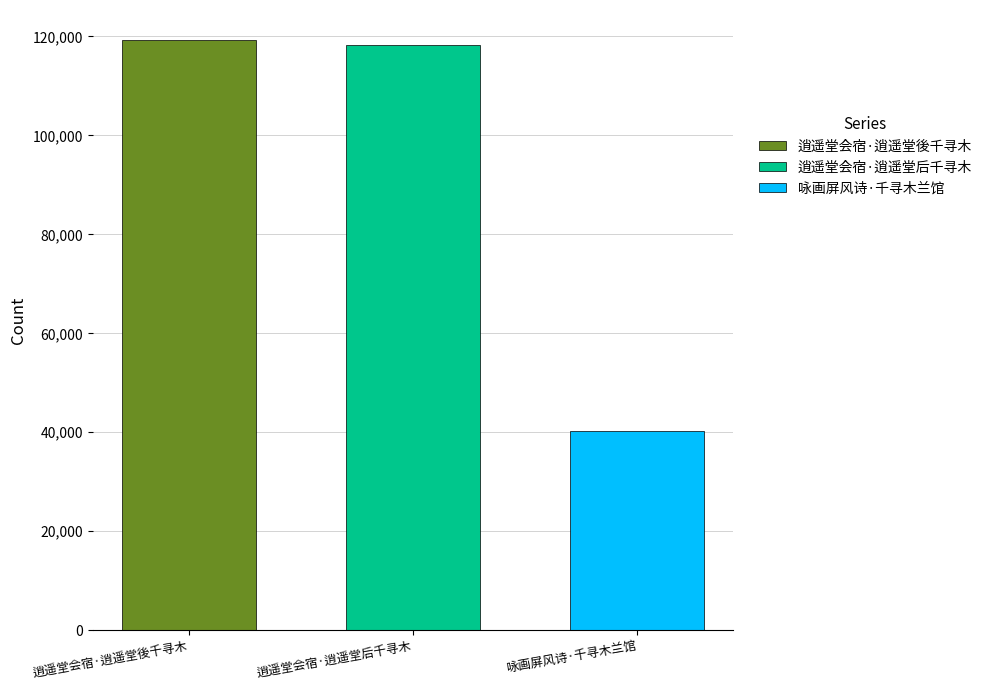

How many series are shown in this chart?

3